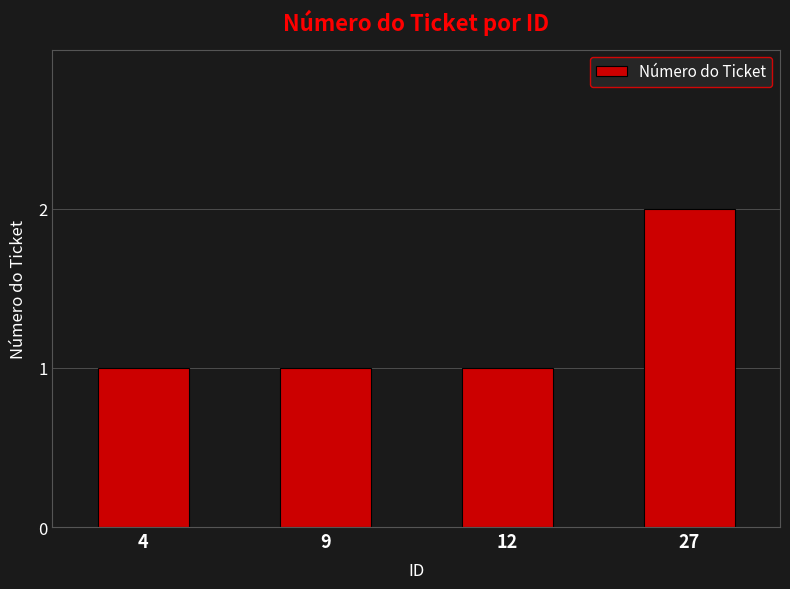

Does the chart contain any negative values?

No